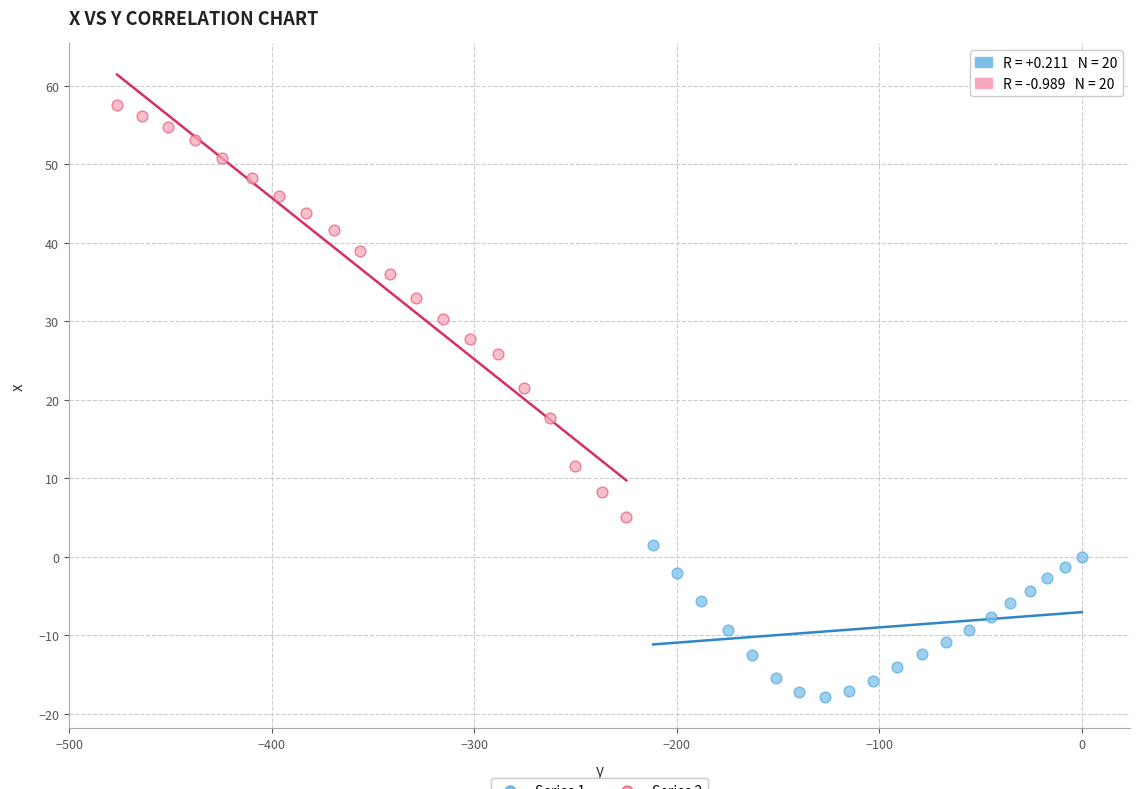

Which series has the largest Y range (max minus min)?

Series 2